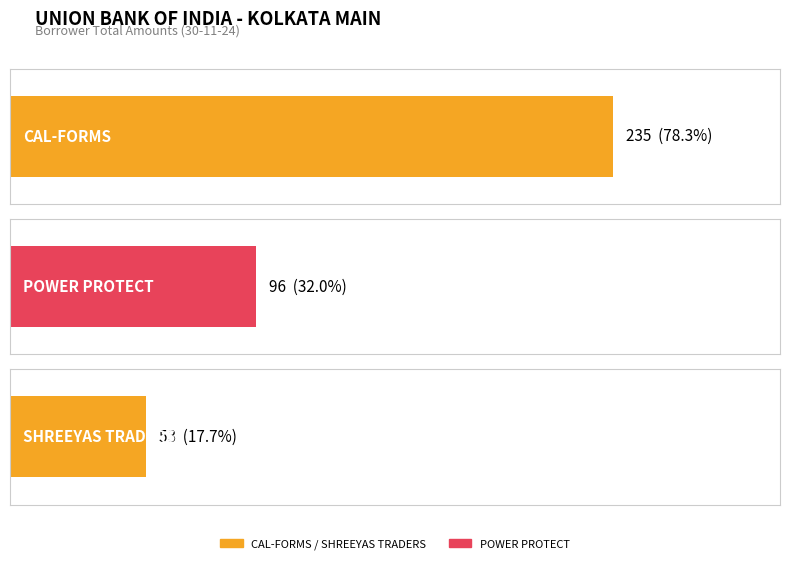

What is the minimum value shown in the chart?

53